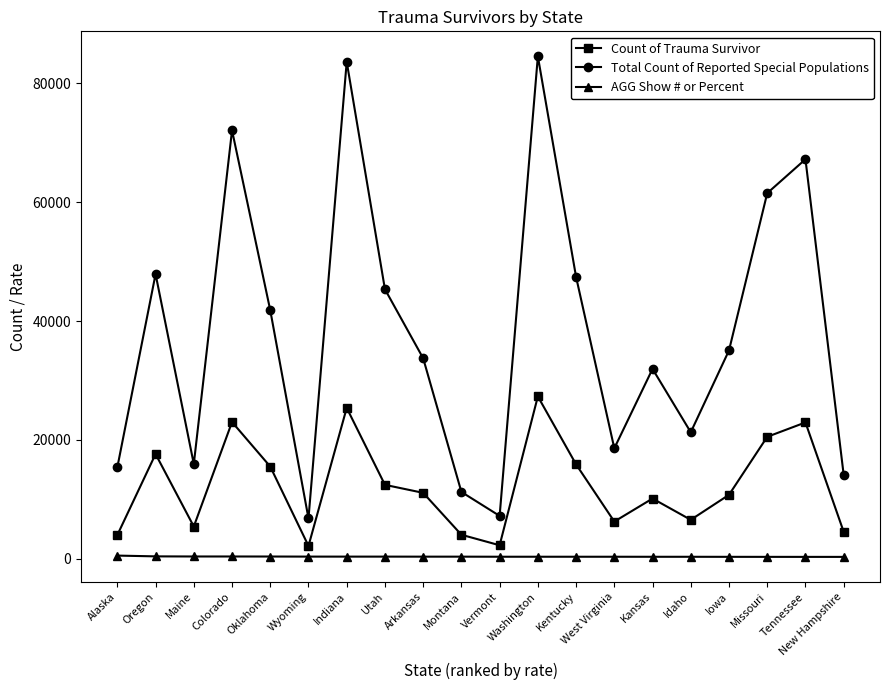

What is the highest value of the Total Count of Reported Special Populations series?

84513.0